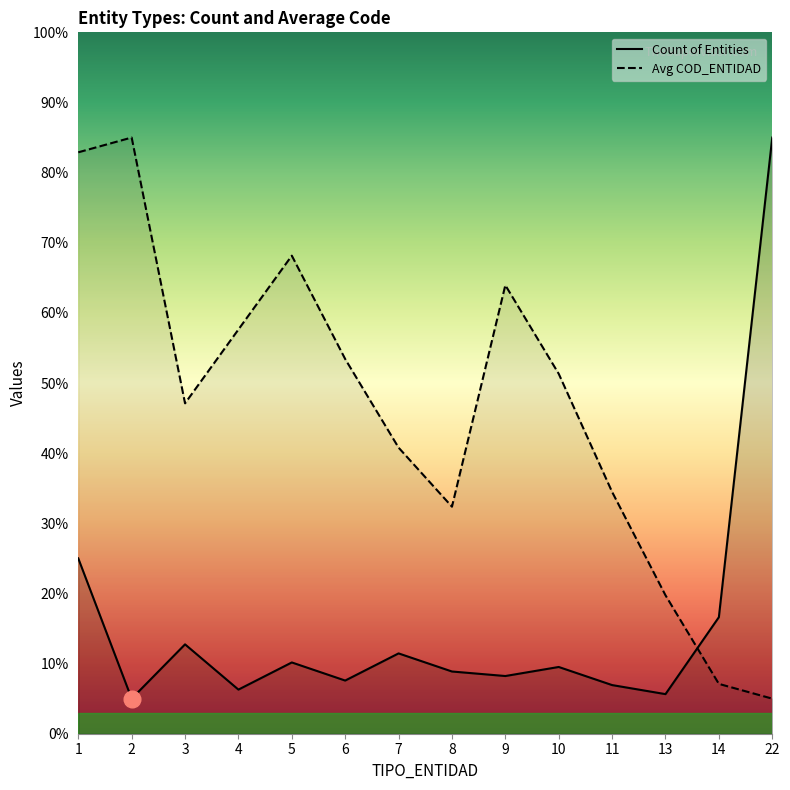

At which category is the sum across all series the highest?

1